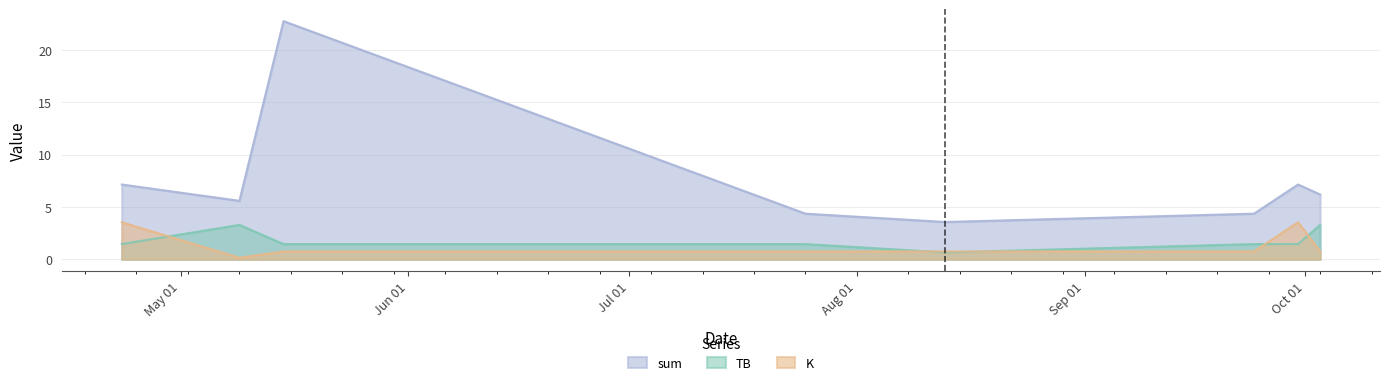

True or false: sum has more than 2 points higher than both neighbors.

False